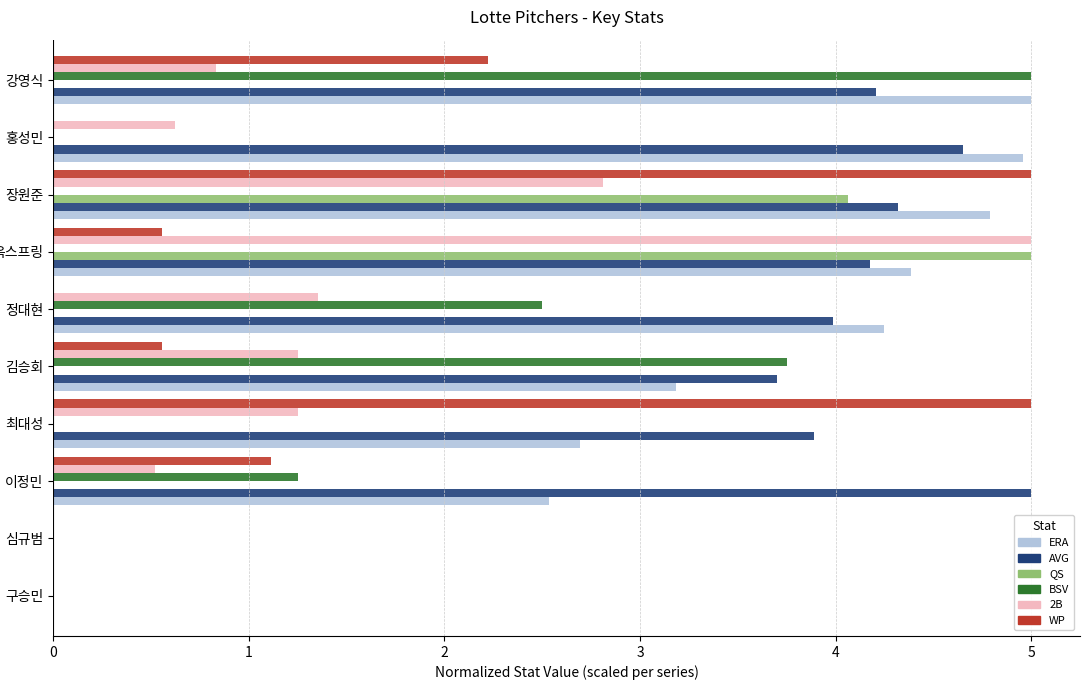

What is the maximum value shown in the chart?

5.0